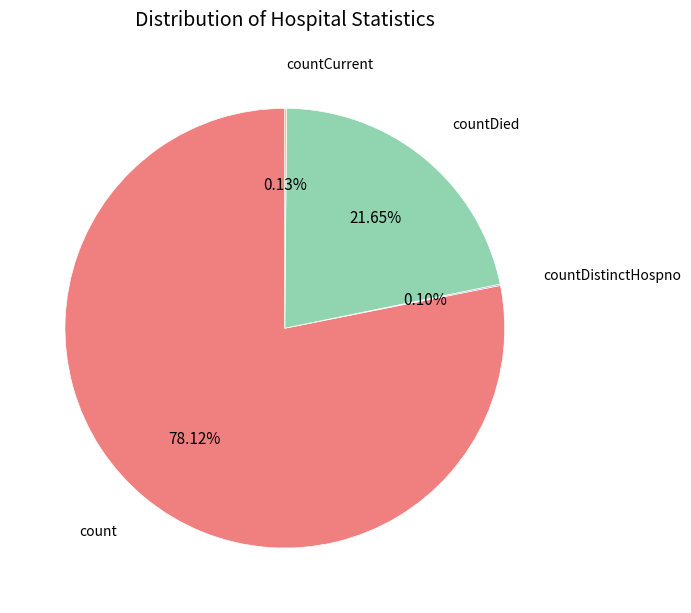

Is there any slice that represents more than half of the pie?

Yes